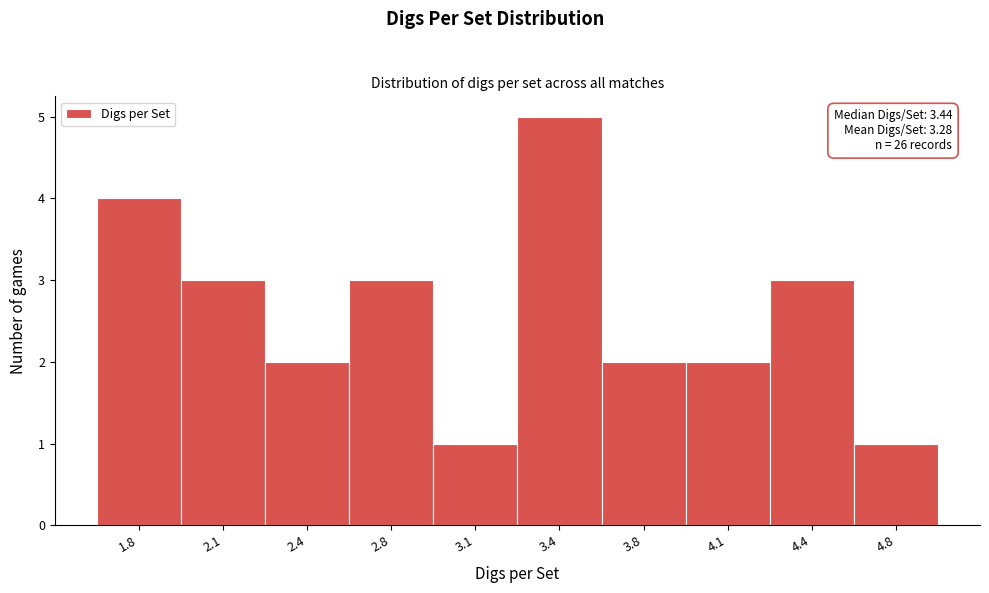

Reading left to right, list all the values displayed in this chart.

4	3	2	3	1	5	2	2	3	1